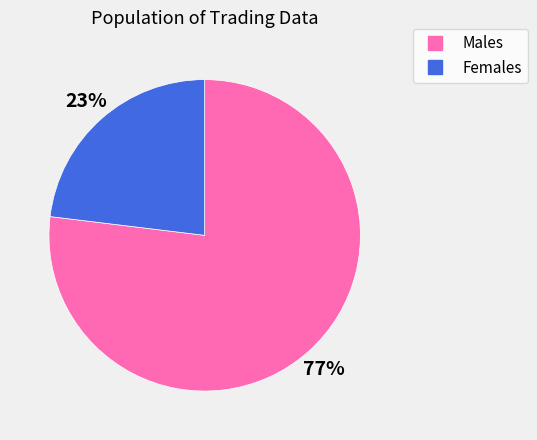

To the nearest percent, what is the average slice percentage?

50%